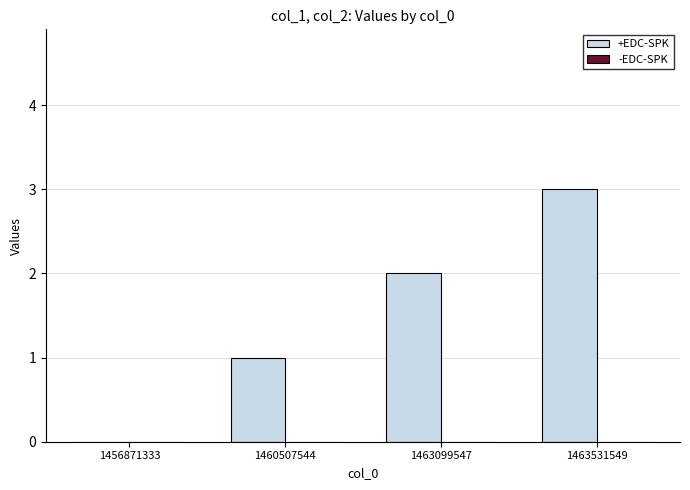

The chart shows a value of 1 at 1463099547. True or false?

False